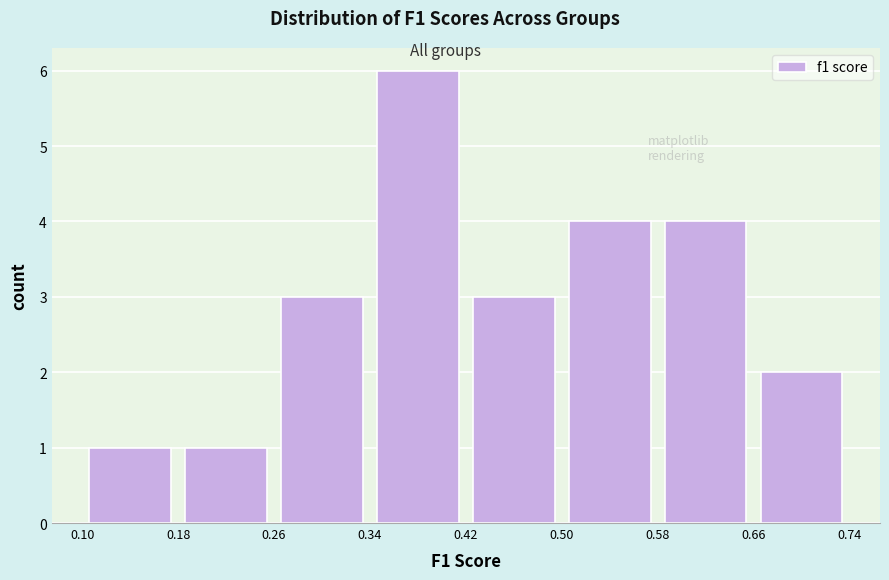

How tall is the bar that spans 0.50 to 0.58 on the x-axis? The values are not printed on the chart, so give them approximately, as read against the axis.

4